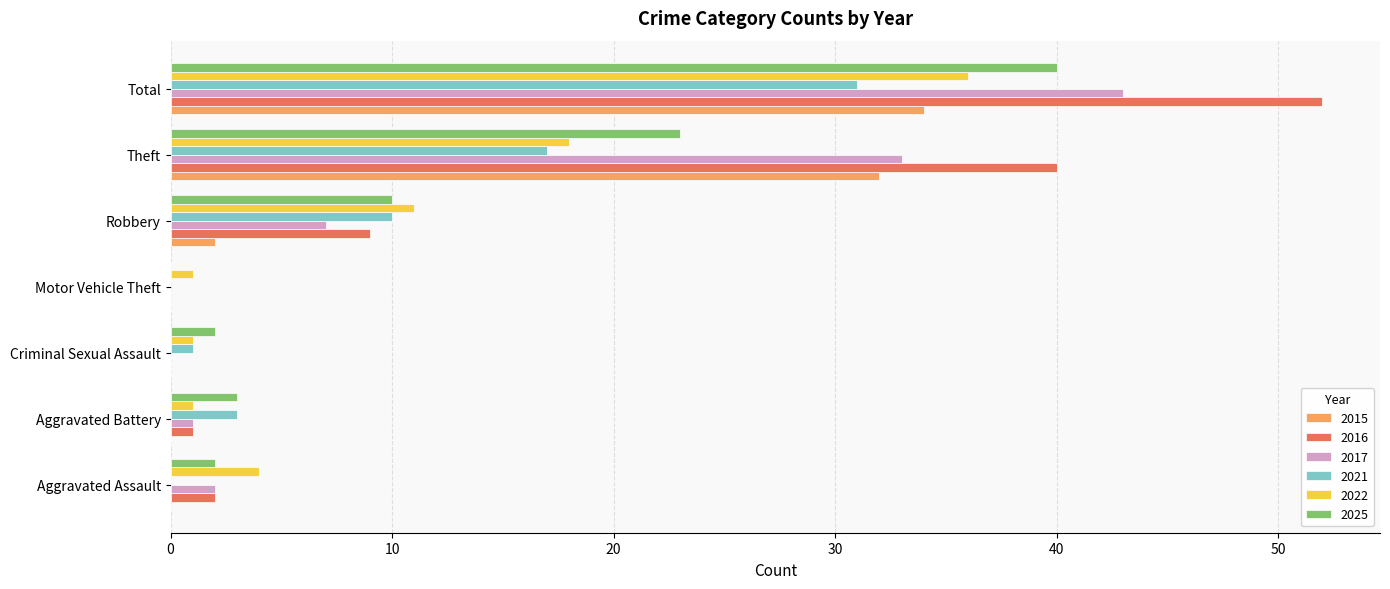

What are all the series names shown in the legend?

2015, 2016, 2017, 2021, 2022, 2025